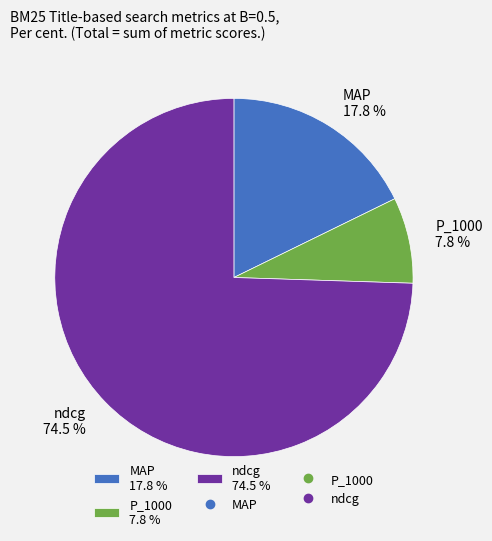

Which has a higher value, P_1000 or MAP?

MAP